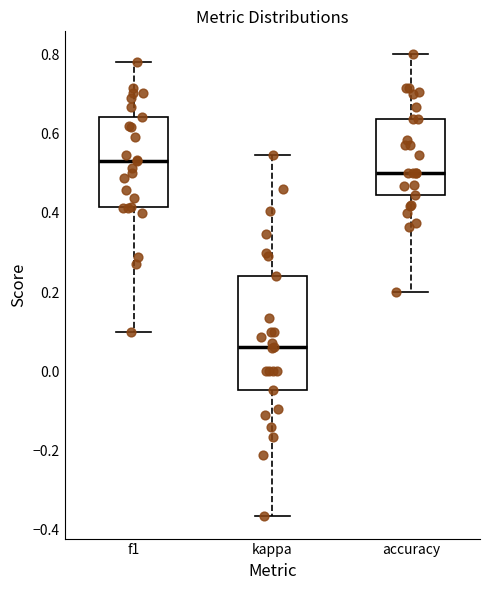

Reading left to right, transcribe this box plot: for each box, give where its median line is, the range the box spans, and where its two whiskers end, as read against the y-axis. The values are not printed on the chart, so give them approximately, as read against the axis.

f1: median 0.54, box 0.42 to 0.64, whiskers 0.10 to 0.78
kappa: median 0.06, box -0.04 to 0.24, whiskers -0.36 to 0.54
accuracy: median 0.50, box 0.44 to 0.64, whiskers 0.20 to 0.80